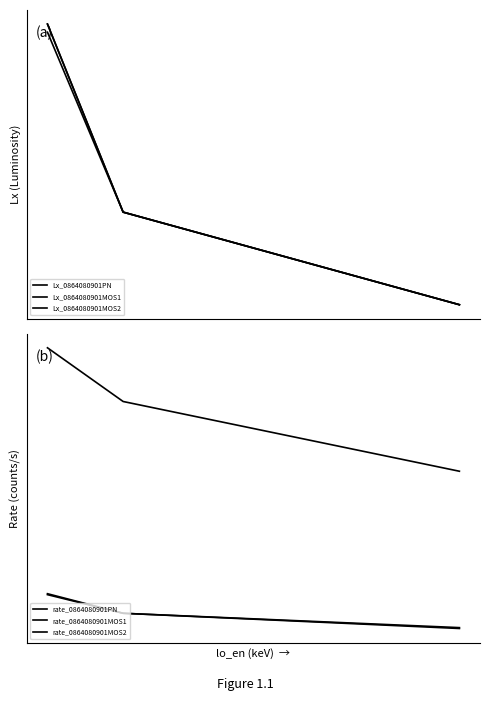

What is the value of the Lx_0864080901MOS2 point at the 3rd from the left?

105.9